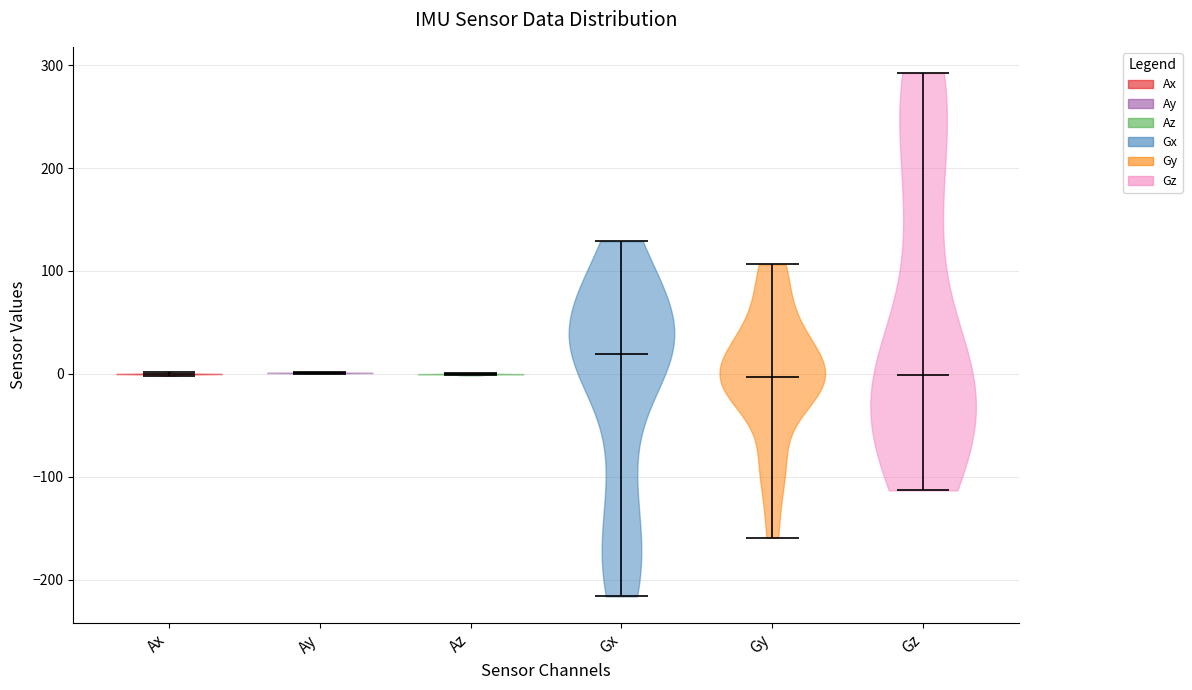

Reading left to right, read every violin against the y-axis: where its median line is, and the lowest and highest points it reaches. The values are not printed on the chart, so give them approximately, as read against the axis.

Ax: median line 0, lowest point 0, highest point 0
Ay: median line 0, lowest point 0, highest point 0
Az: median line 0, lowest point 0, highest point 0
Gx: median line 20, lowest point -220, highest point 130
Gy: median line 0, lowest point -160, highest point 110
Gz: median line 0, lowest point -110, highest point 290